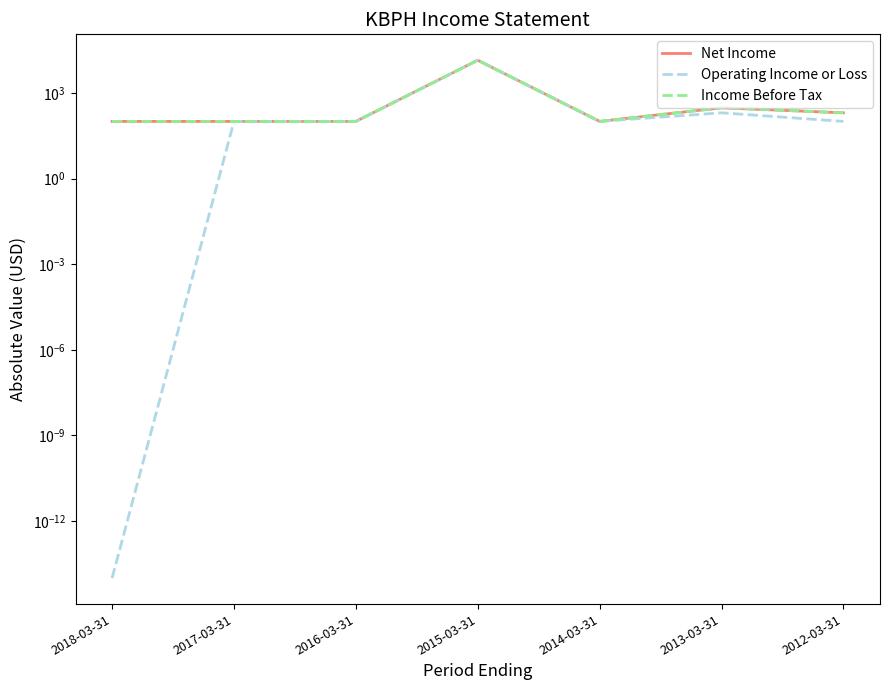

What is the label of the 6th point from the right?

2017-03-31